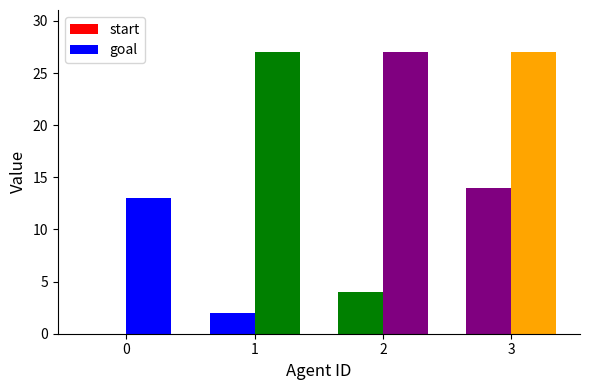

How many values in start are above zero?

3